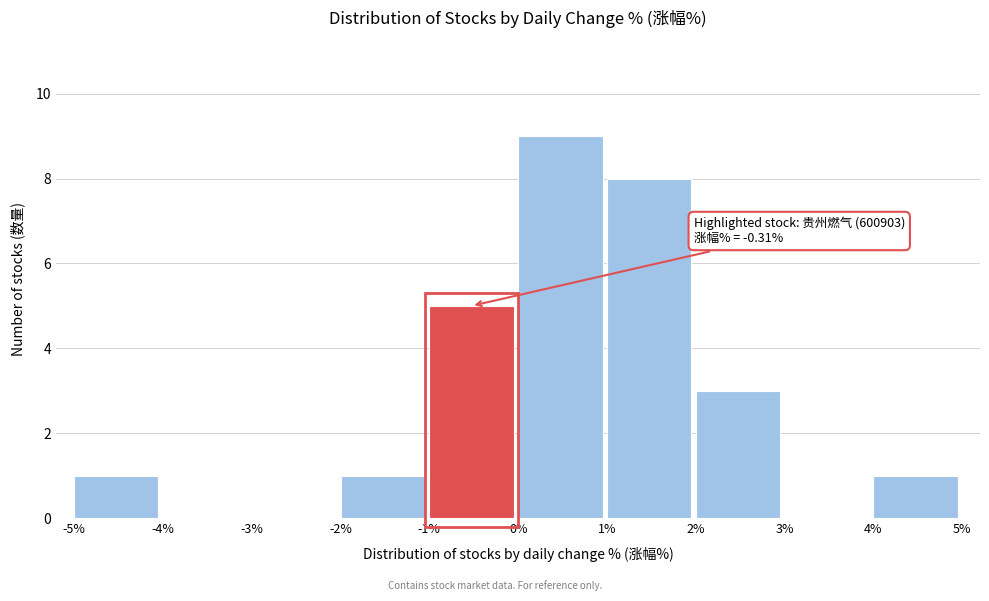

Which range on the x-axis has the tallest bar?

0% to 1%